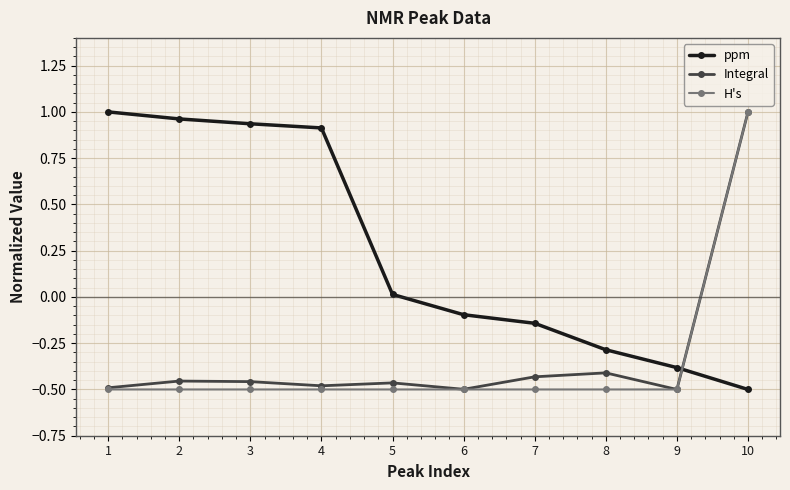

What is the sum of all ppm values?

2.4